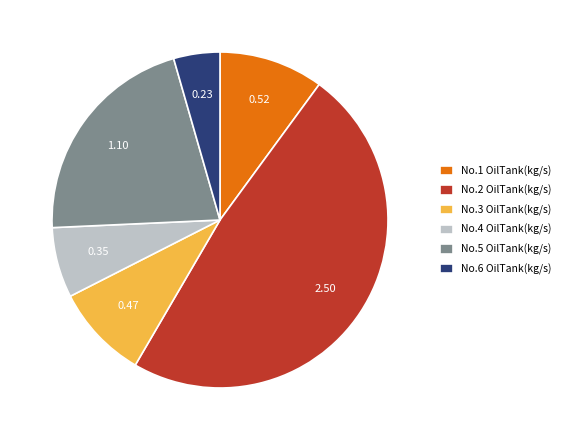

Is the sum of No.1 OilTank(kg/s) and No.6 OilTank(kg/s) greater than half?

No